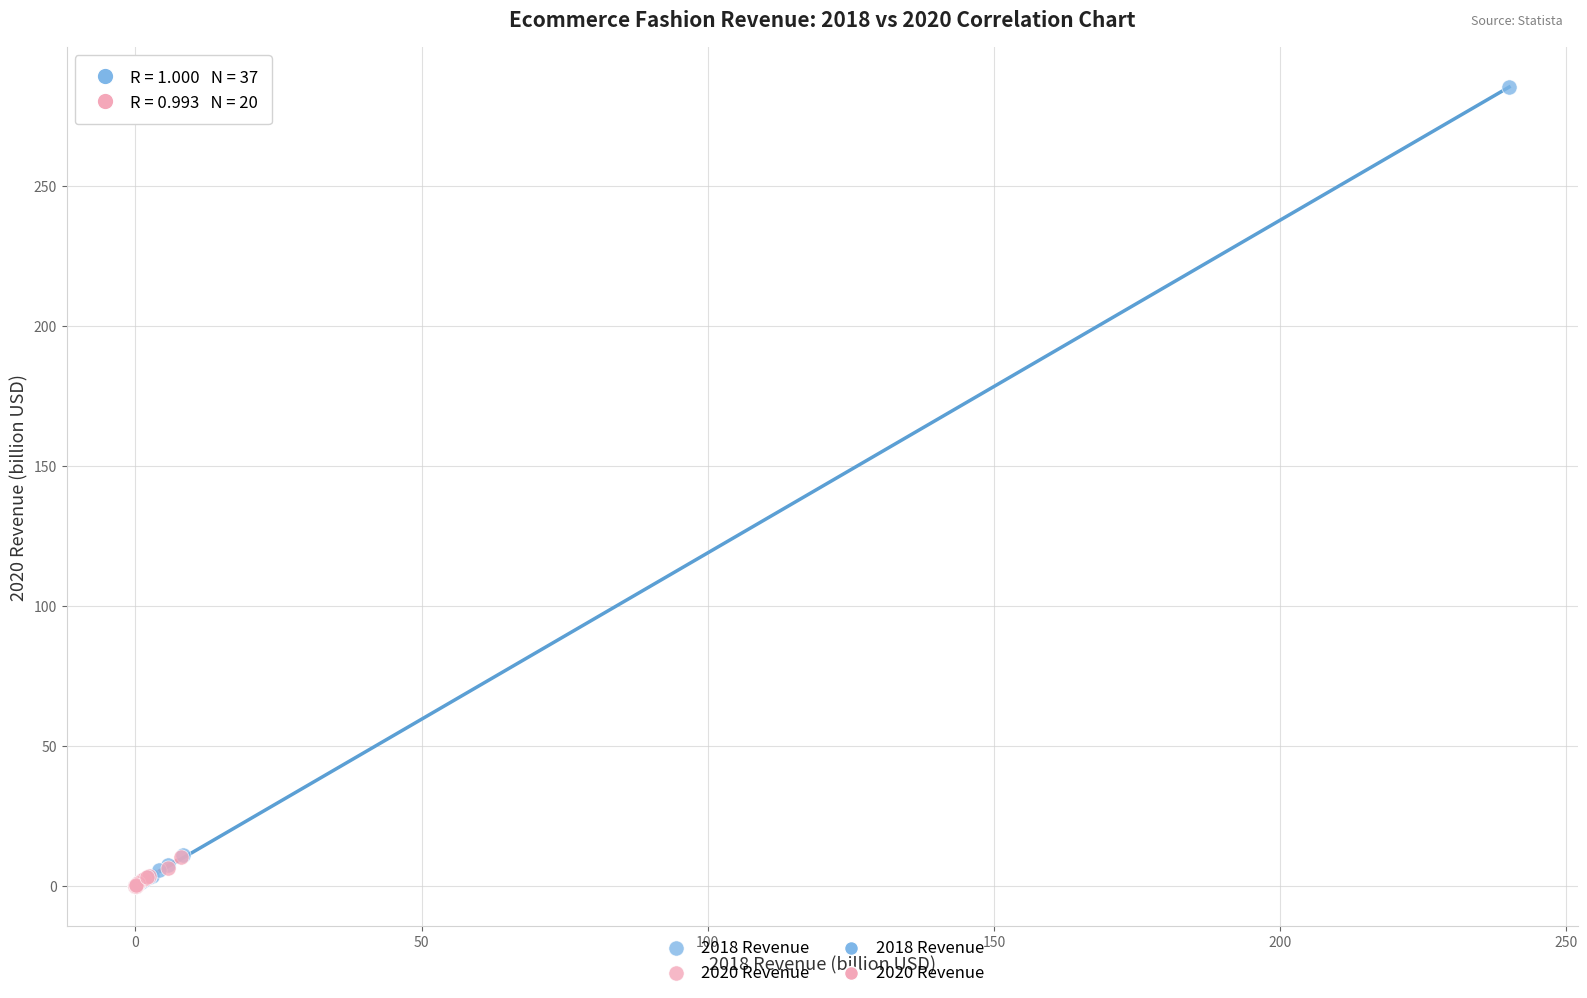

Which series reaches the maximum Y coordinate?

2018 Revenue